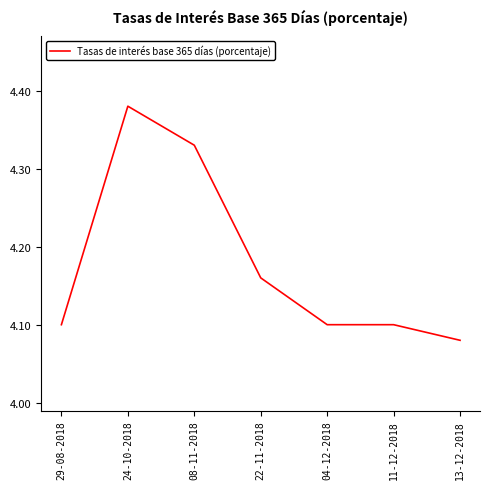

Which label corresponds to the largest value in the chart?

24-10-2018